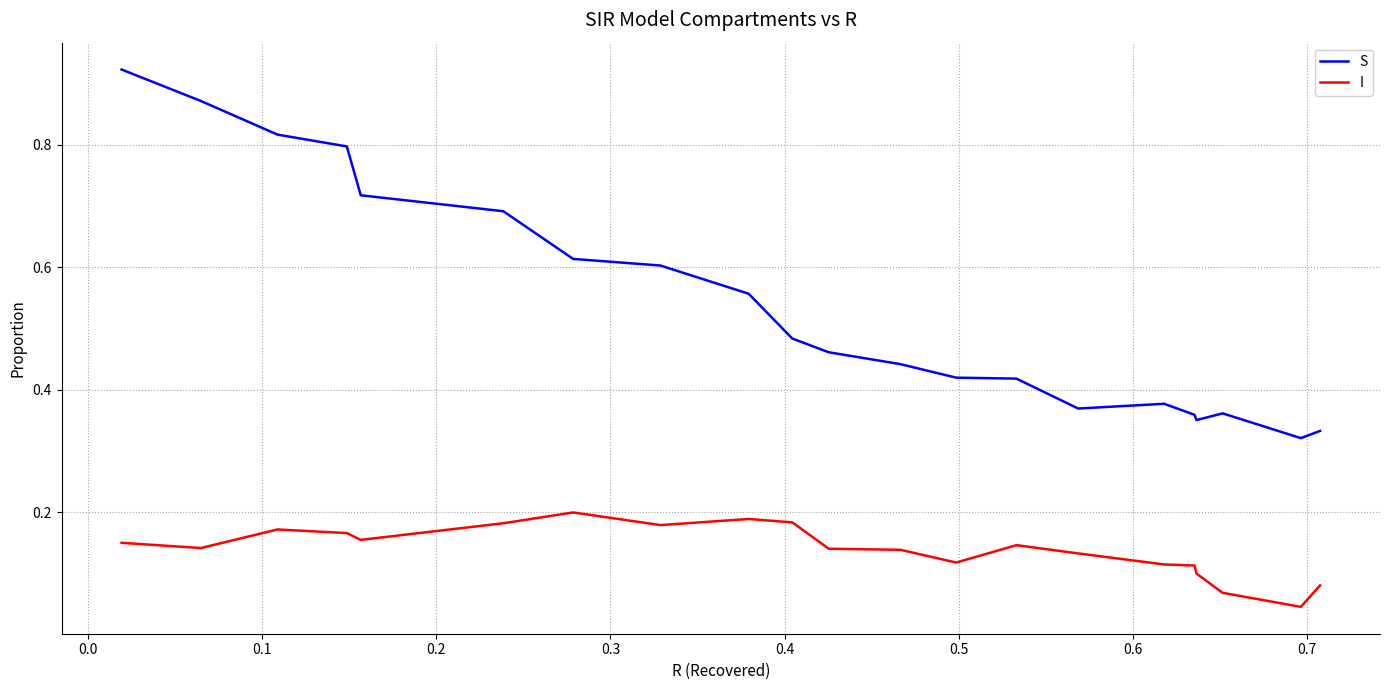

Which series has the largest range (max minus min)?

S